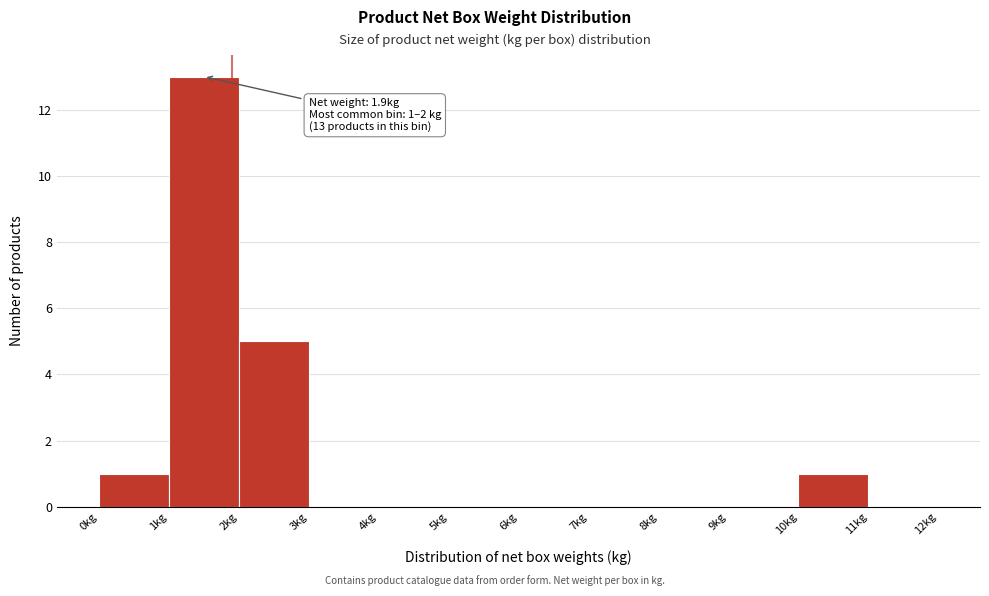

Over which range of the x-axis is the bar tallest?

1 to 2